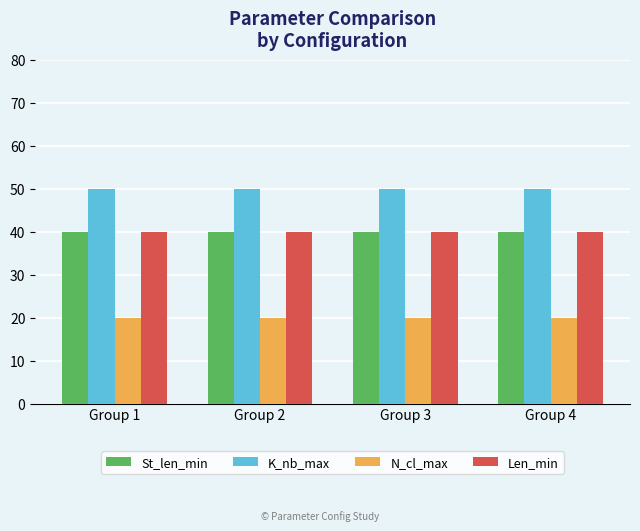

What is the difference between the highest and lowest values at Group 3?

30